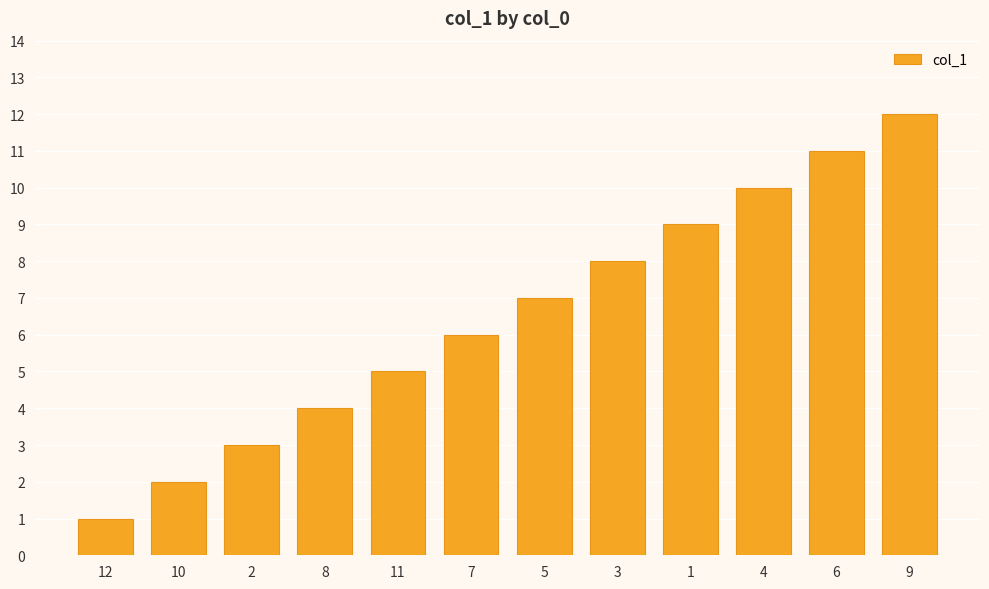

List the labels in order of value, largest first.

9, 6, 4, 1, 3, 5, 7, 11, 8, 2, 10, 12